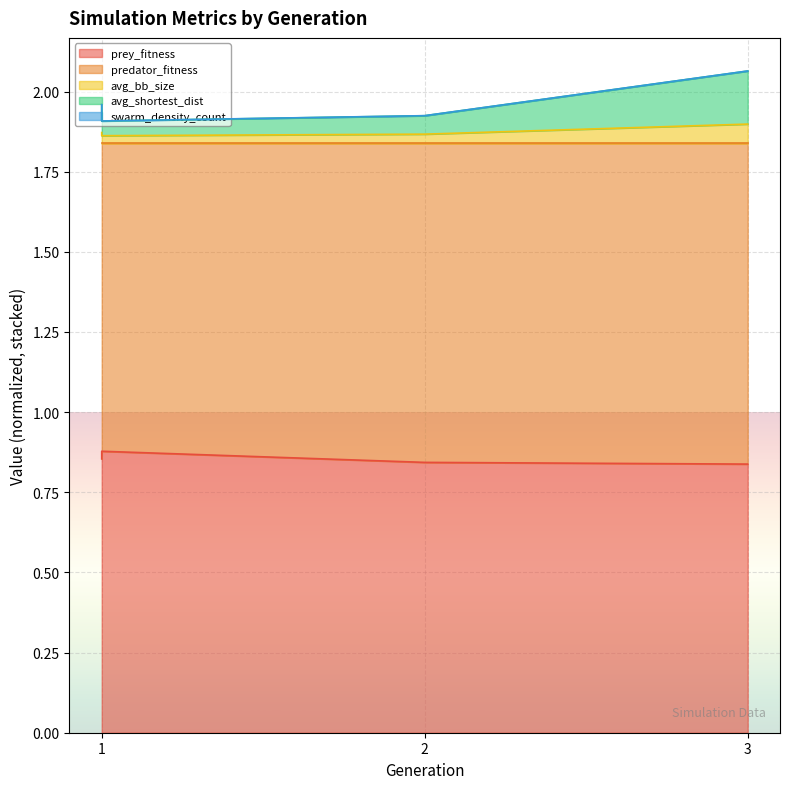

Is the value of prey_fitness at 1 greater than the value of avg_bb_size at 1?

No